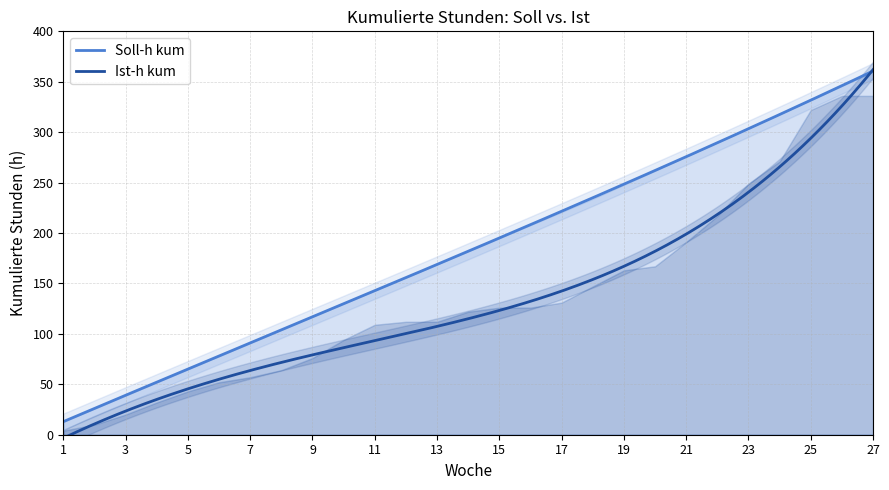

How many data points in Soll-h kum are above 182?

13